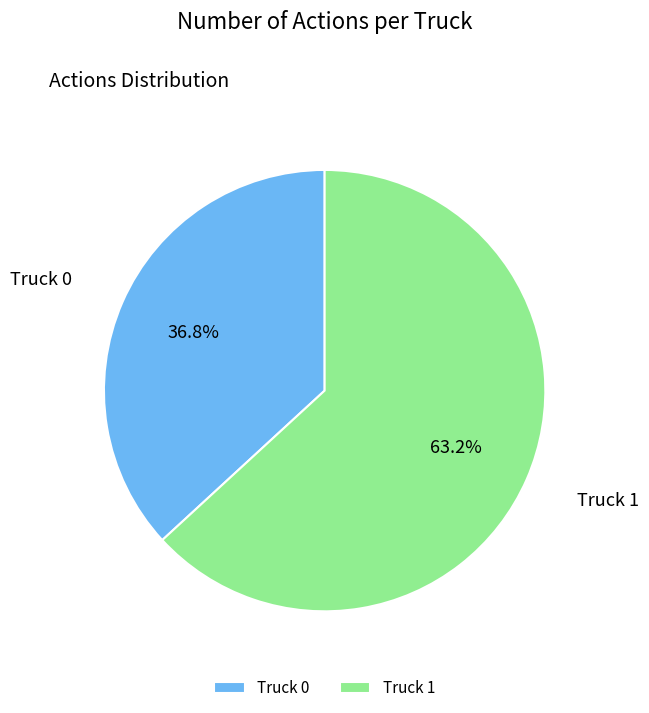

Rank the categories by value from lowest to highest.

Truck 0, Truck 1